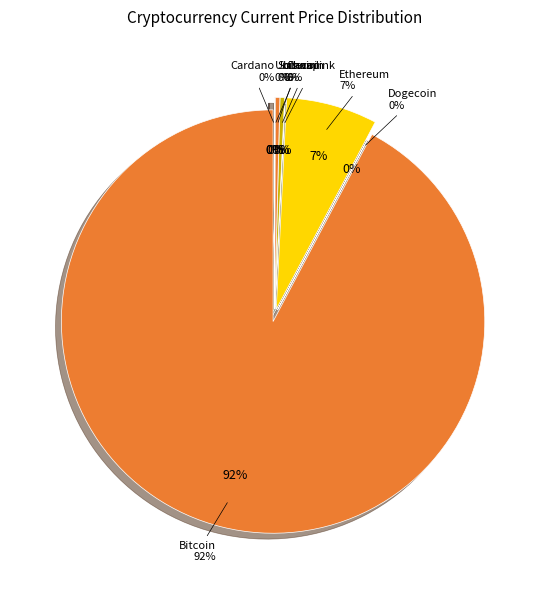

What is the majority slice?

btc